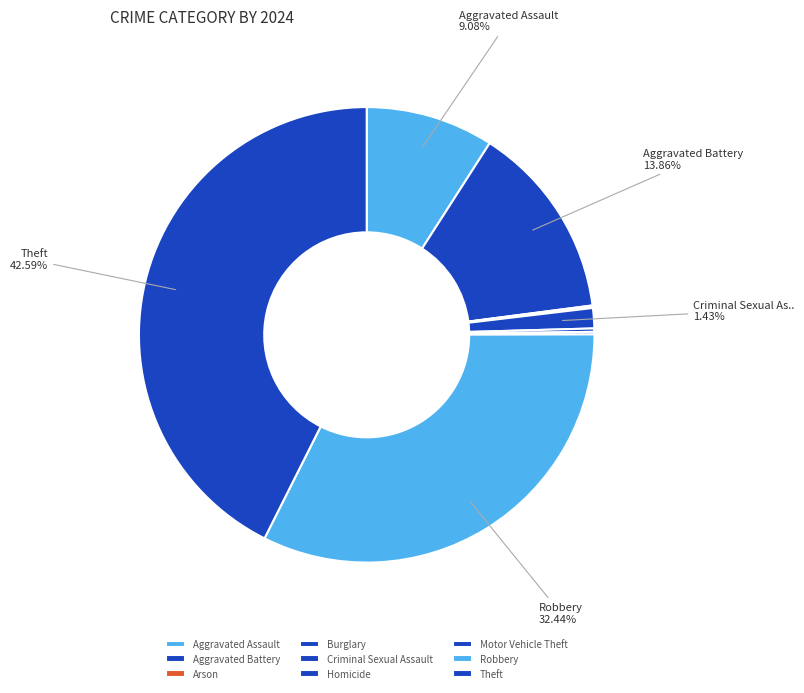

How many segments does this pie chart have?

9